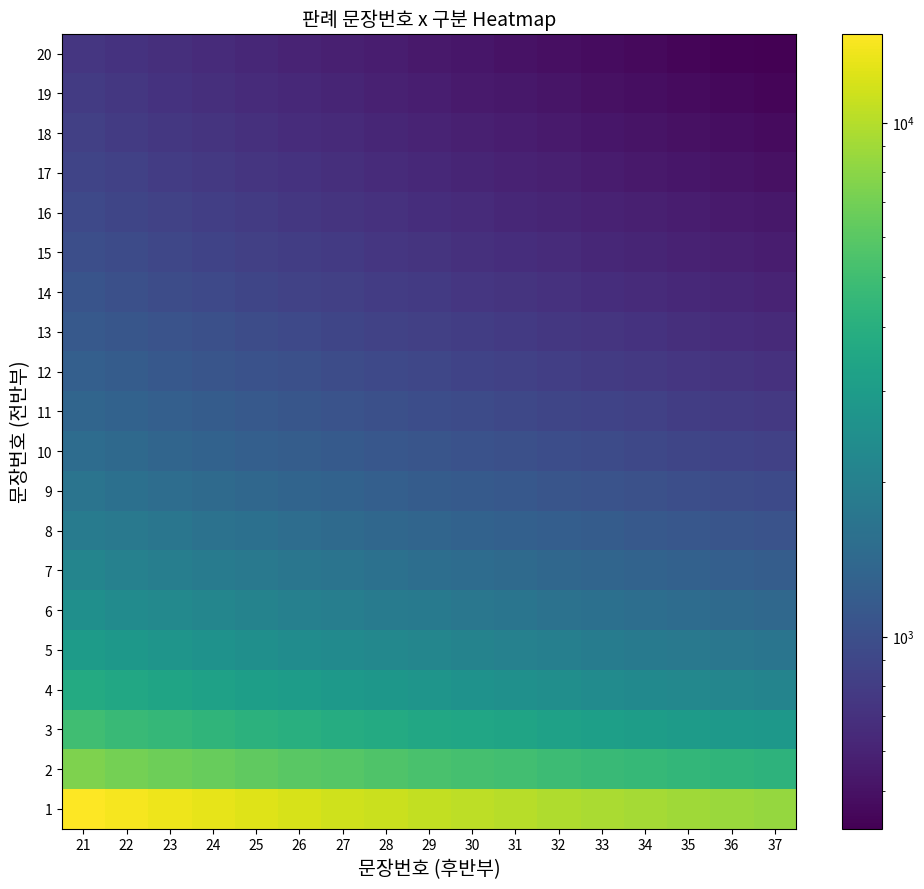

List the series in order of their peak value, lowest first.

20, 19, 18, 17, 16, 15, 14, 13, 12, 11, 10, 9, 8, 7, 6, 5, 4, 3, 2, 1